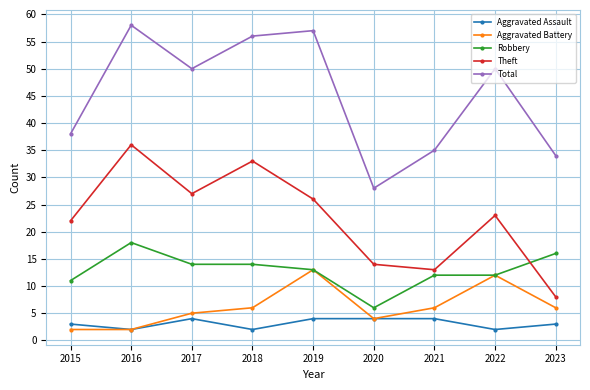

True or false: Aggravated Assault has a value of 2 at 2020.

False